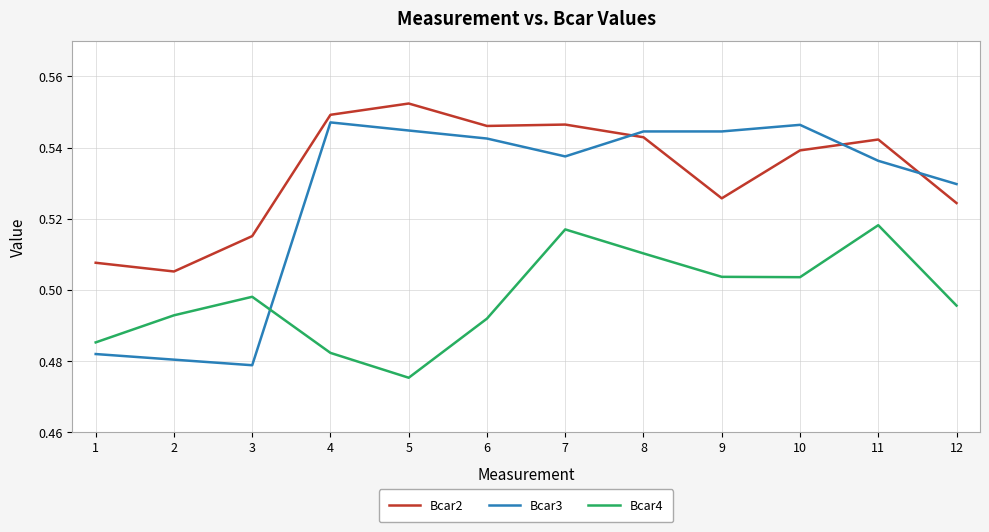

At which label is Bcar4 closest to 0?

5